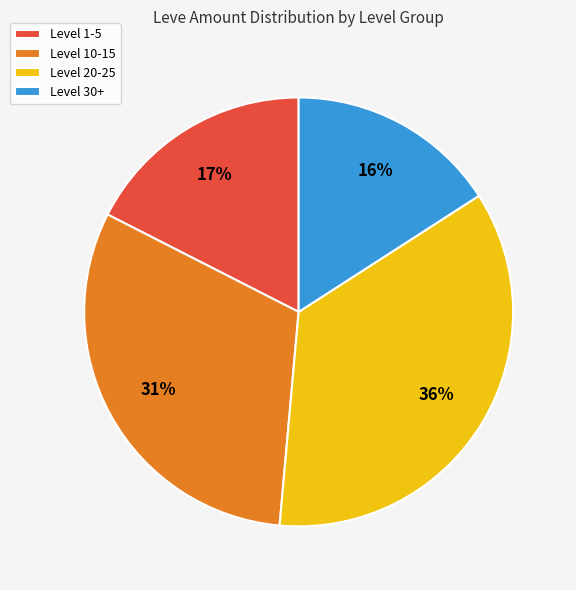

Approximately how many times larger is the value at Level 30+ compared to Level 10-15?

0.5